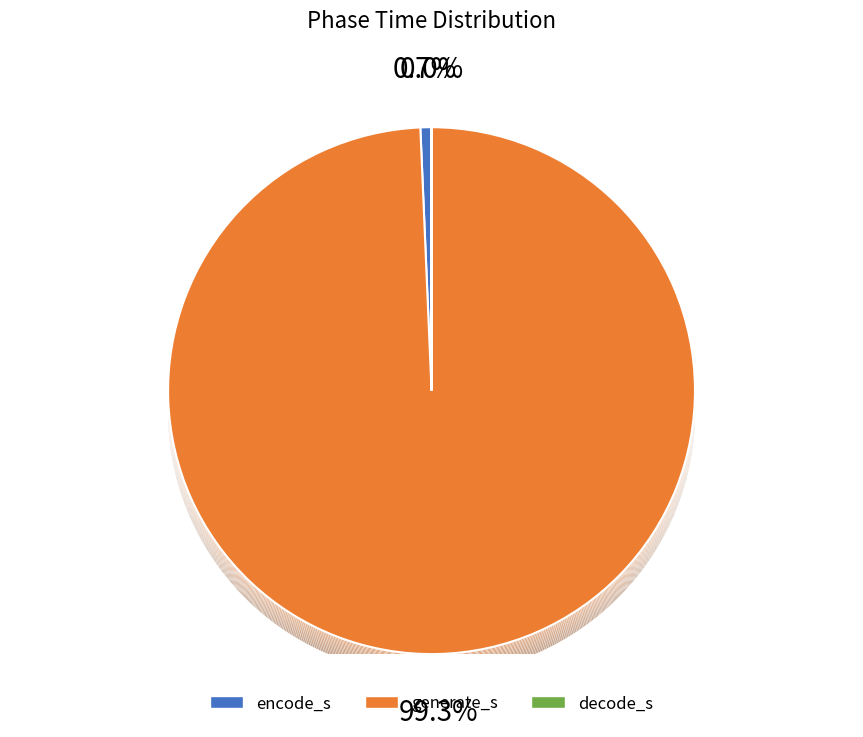

What is the largest slice in the pie chart?

generate_s